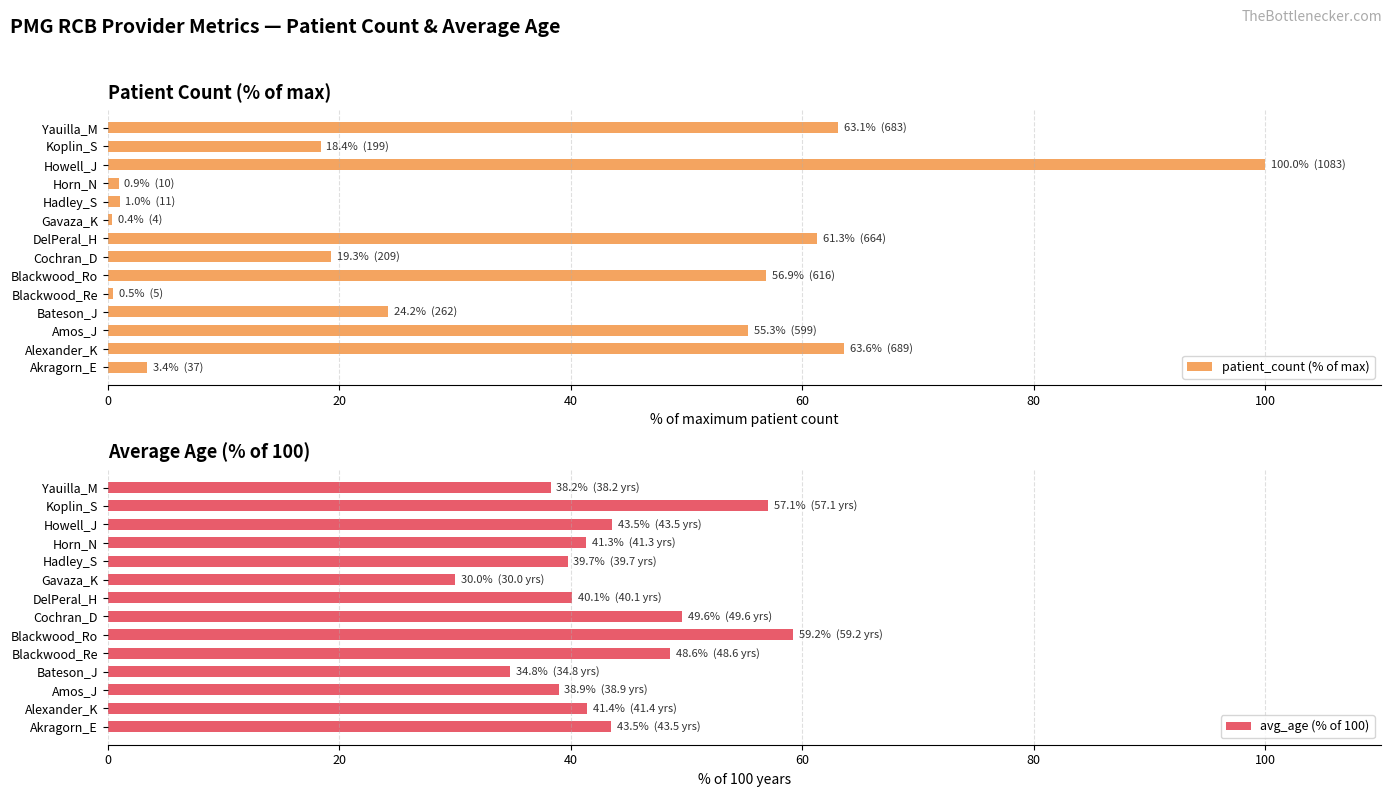

What is the sum of the patient_count (% of max) values at Cochran_D and Koplin_S?

37.7